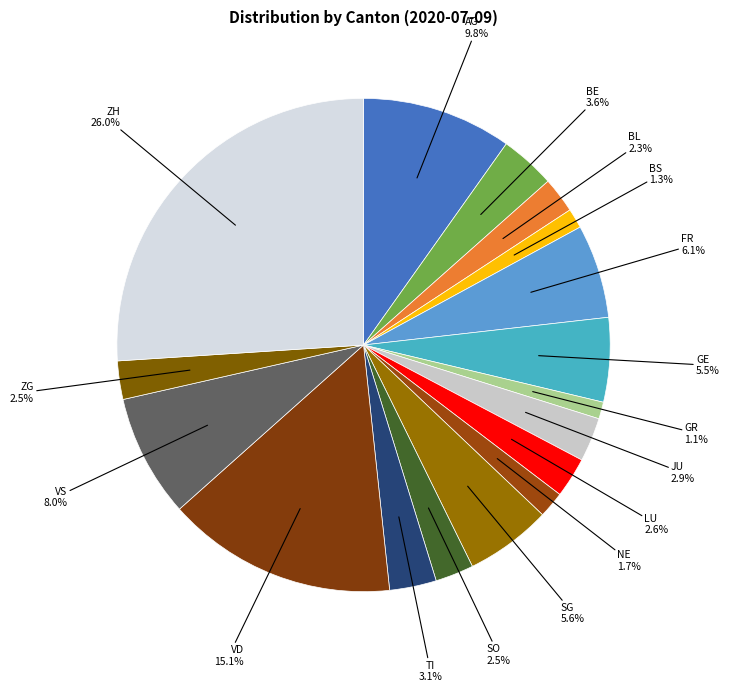

Is VS the majority of the pie?

No